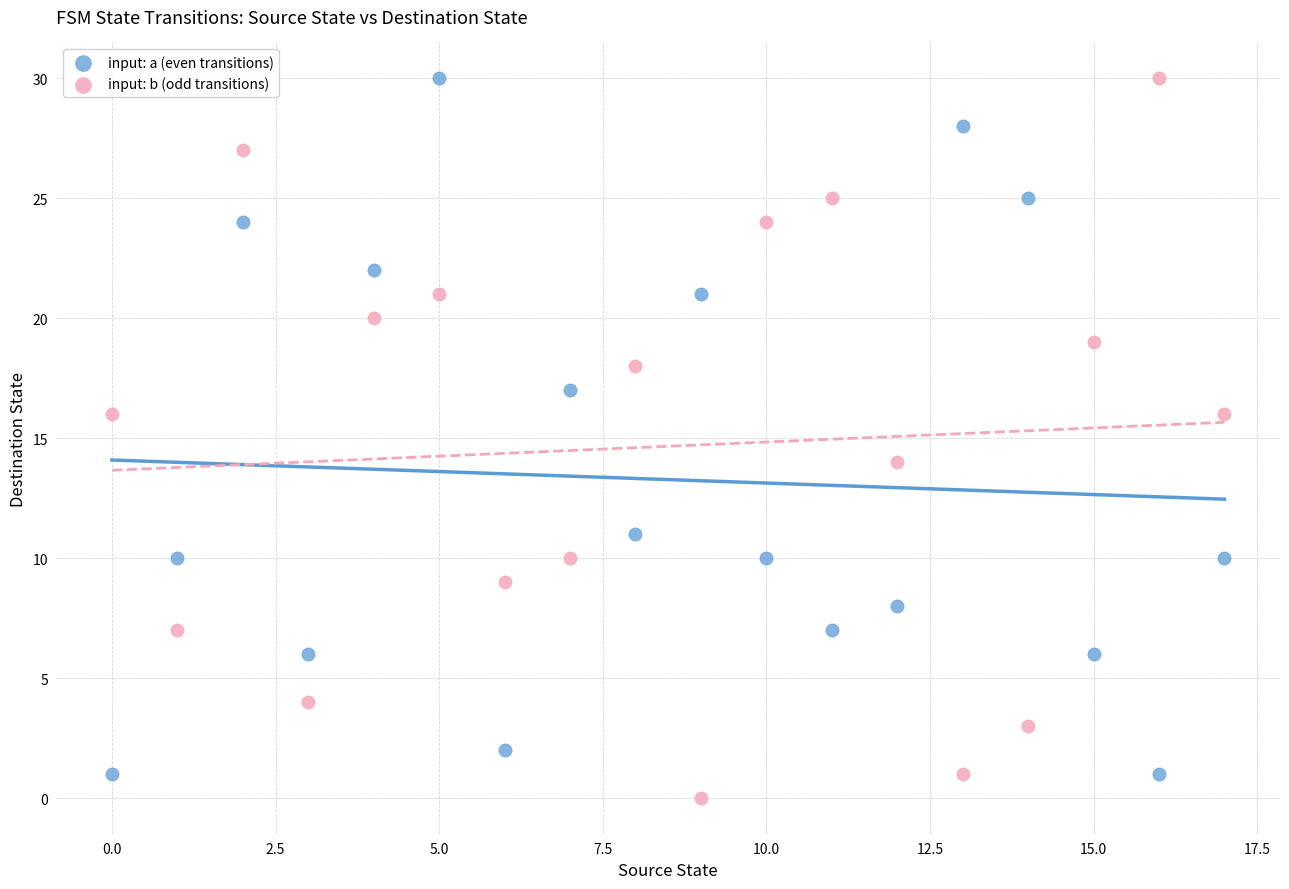

What are all the series names shown in the legend?

input: a (even transitions), input: b (odd transitions)